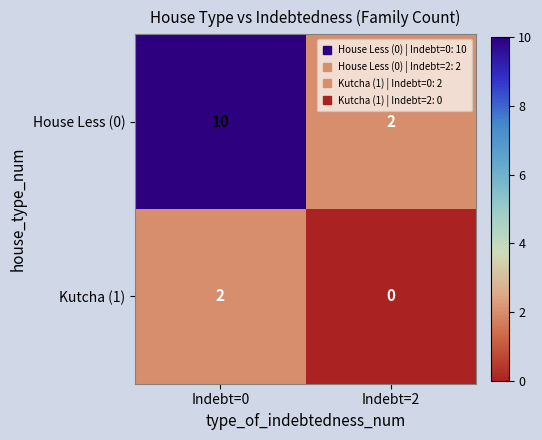

At which category is the sum across all series the highest?

Indebt=0